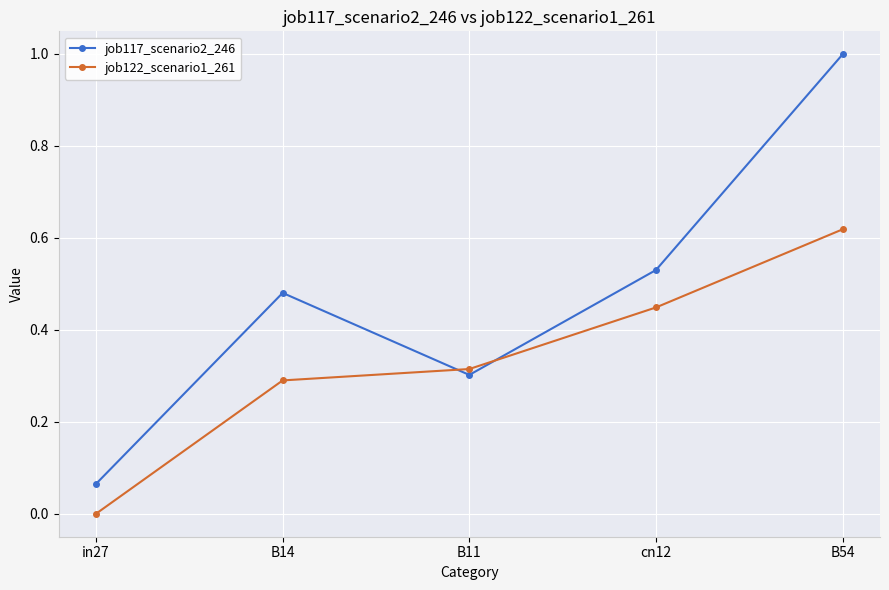

What are all the series names shown in the legend?

job117_scenario2_246, job122_scenario1_261